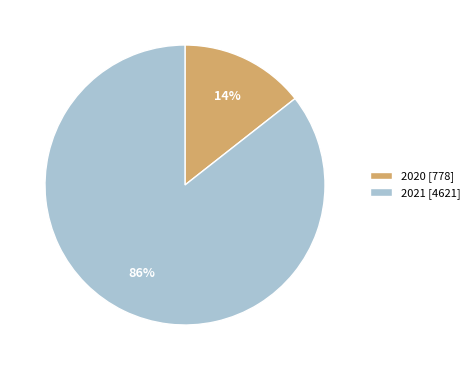

Is there a majority slice in this chart?

Yes